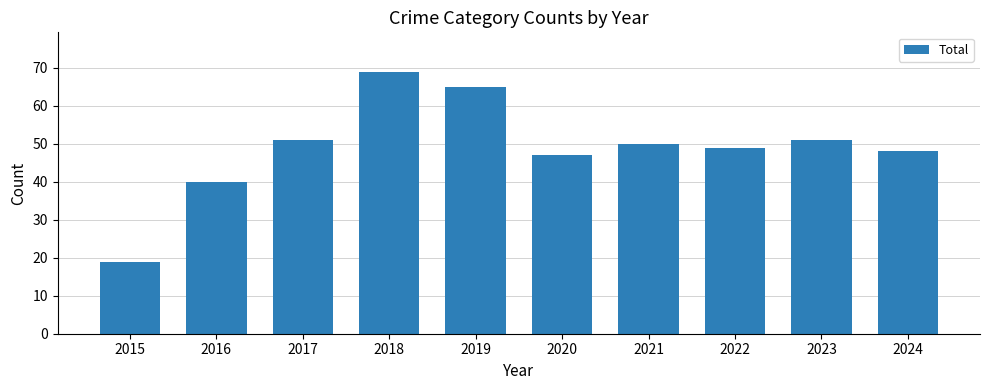

True or false: the data shows 69 at 2018.

True